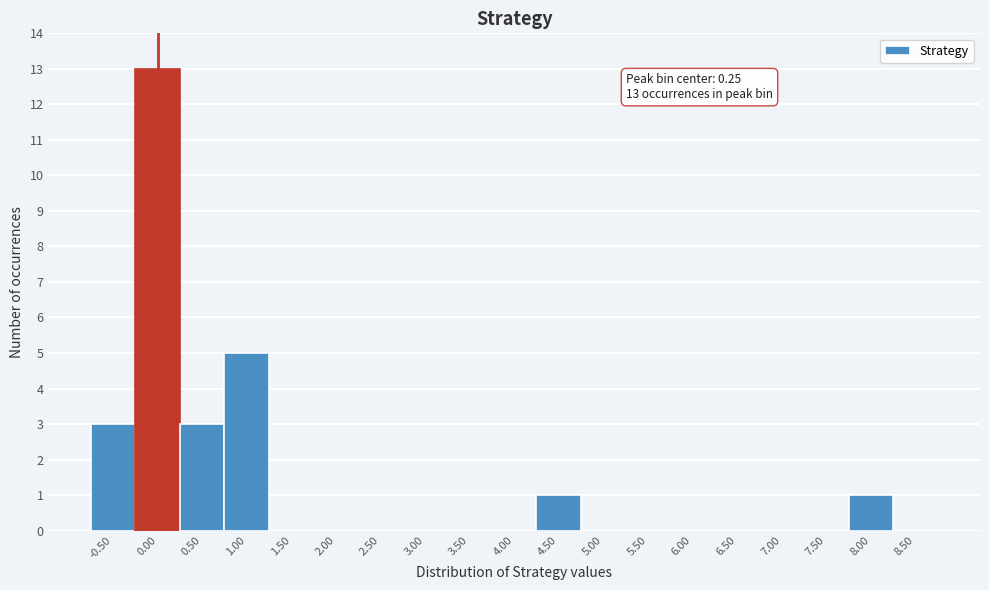

Reading left to right, transcribe all the data shown in this chart.

-0.50=3	0.00=13	0.50=3	1.00=5	1.50=0	2.00=0	2.50=0	3.00=0	3.50=0	4.00=0	4.50=1	5.00=0	5.50=0	6.00=0	6.50=0	7.00=0	7.50=0	8.00=1	8.50=0